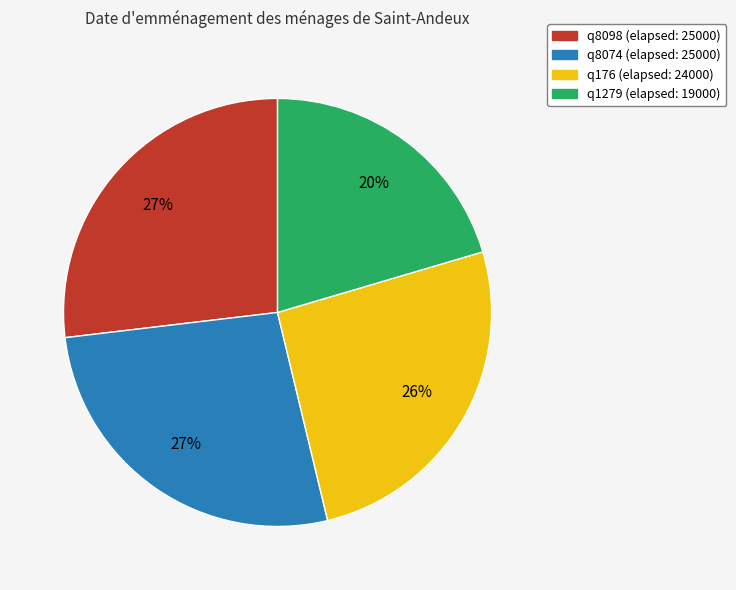

Is q1279 the majority of the pie?

No